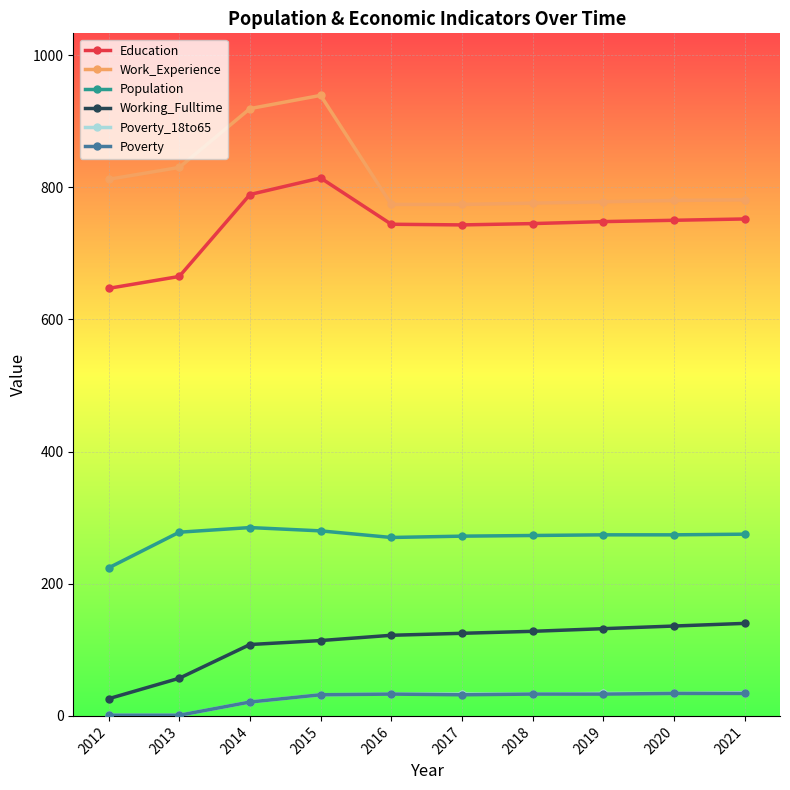

What is the average value of the Education series?

740